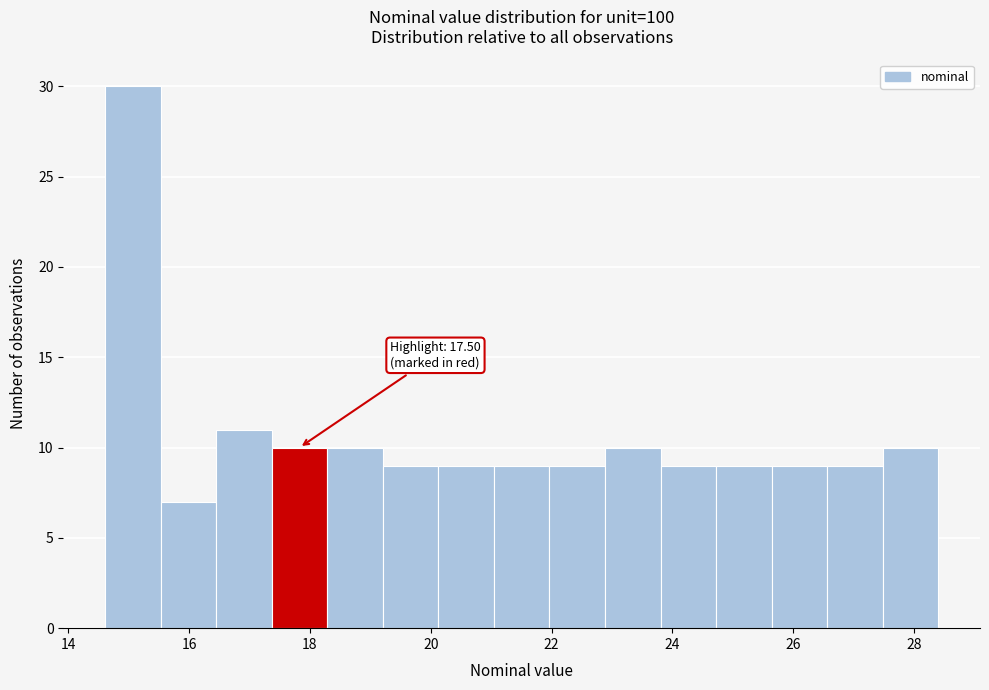

Which range on the x-axis has the tallest bar?

14.6 to 15.6